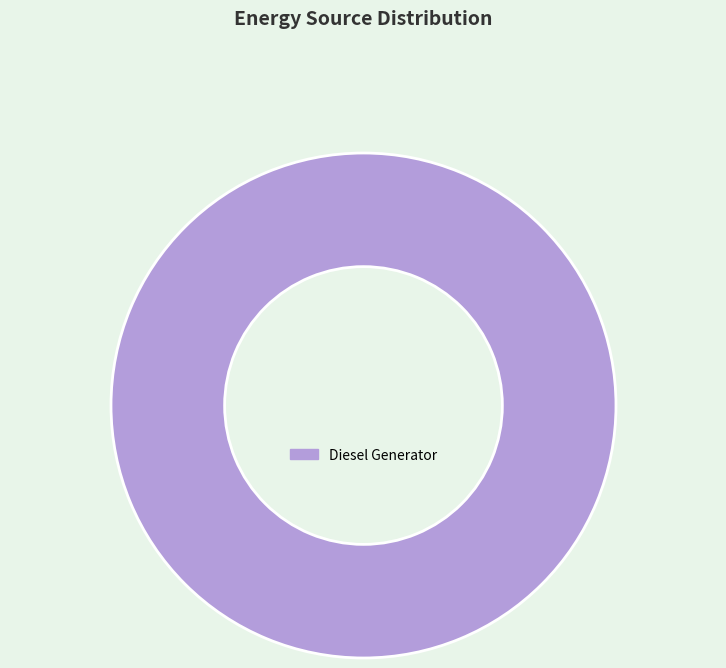

Rank the categories by value from highest to lowest.

Diesel Generator